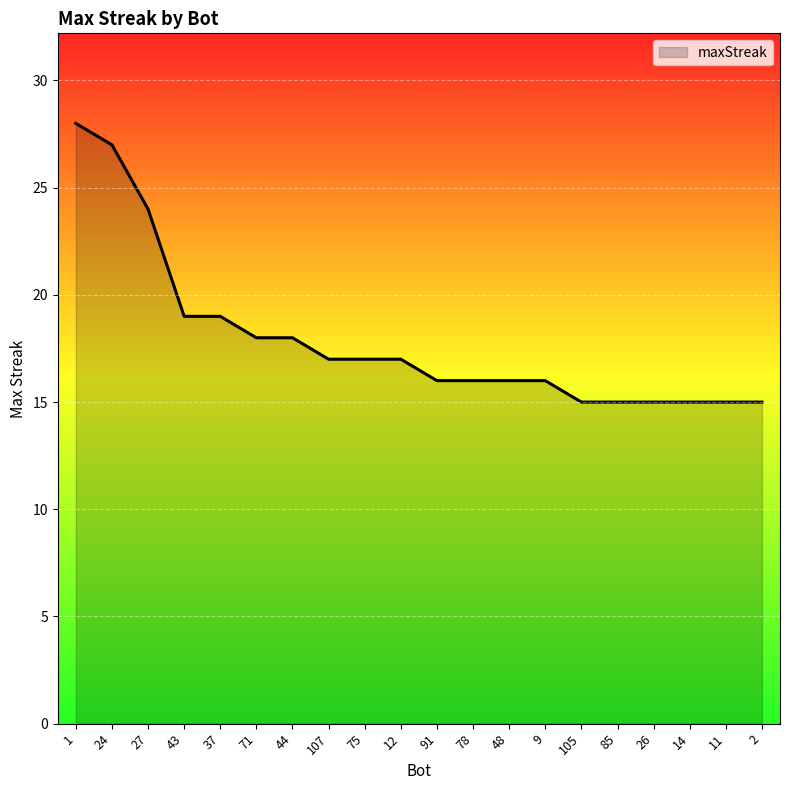

Between 27 and 107, which is larger?

27